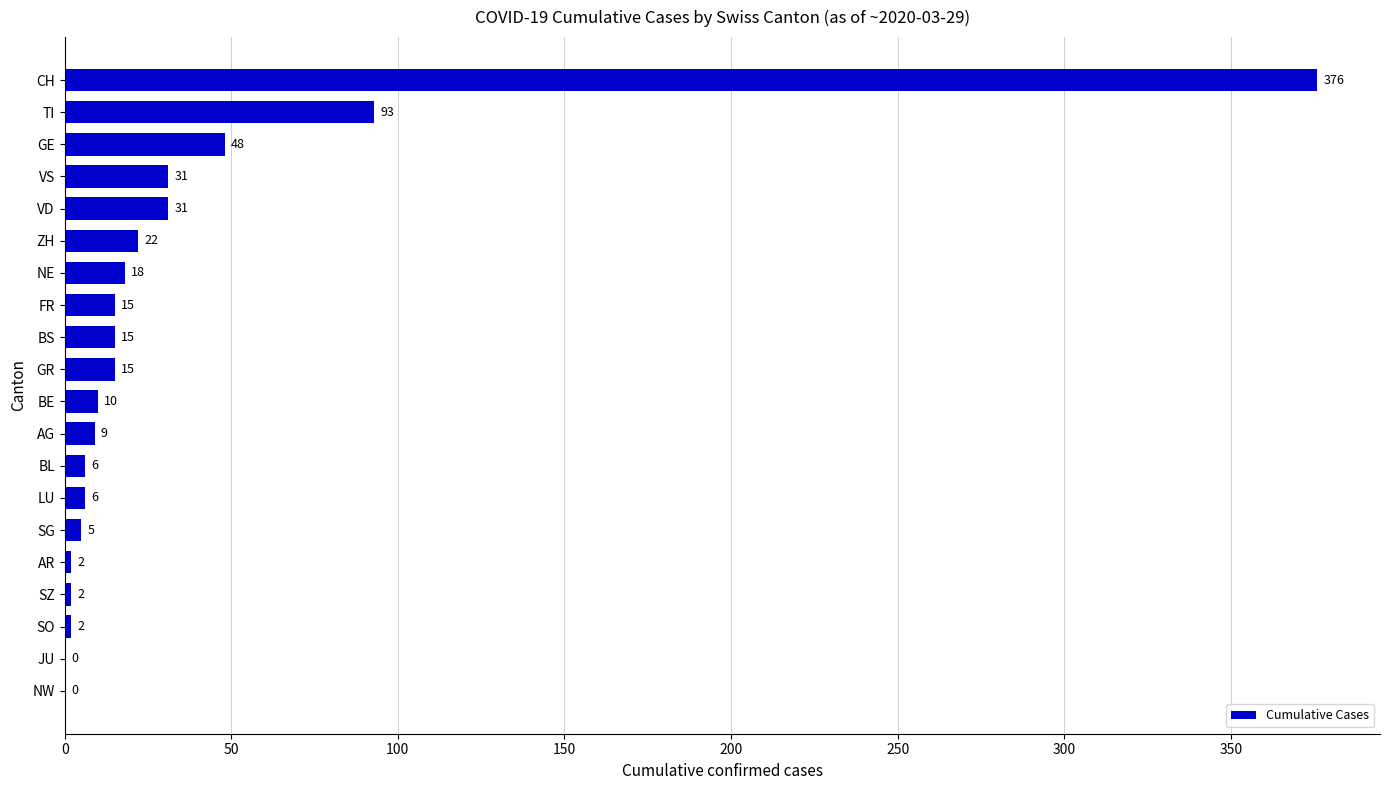

What is the sum of all values?

706